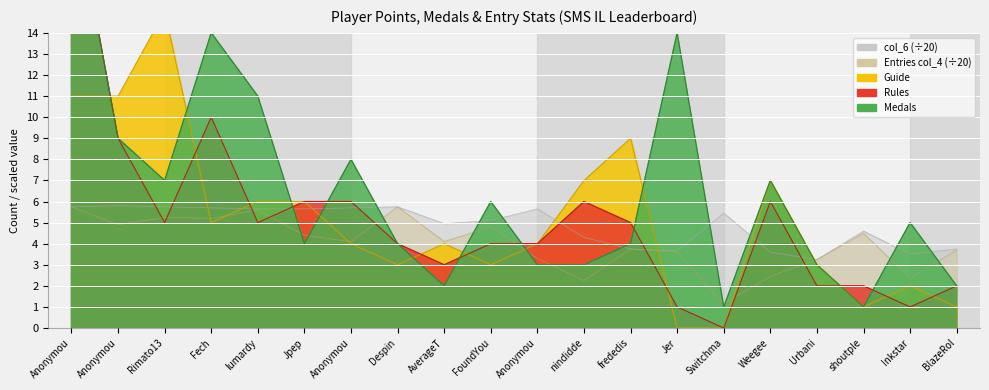

How many times do col_6 and Medals cross each other?

11